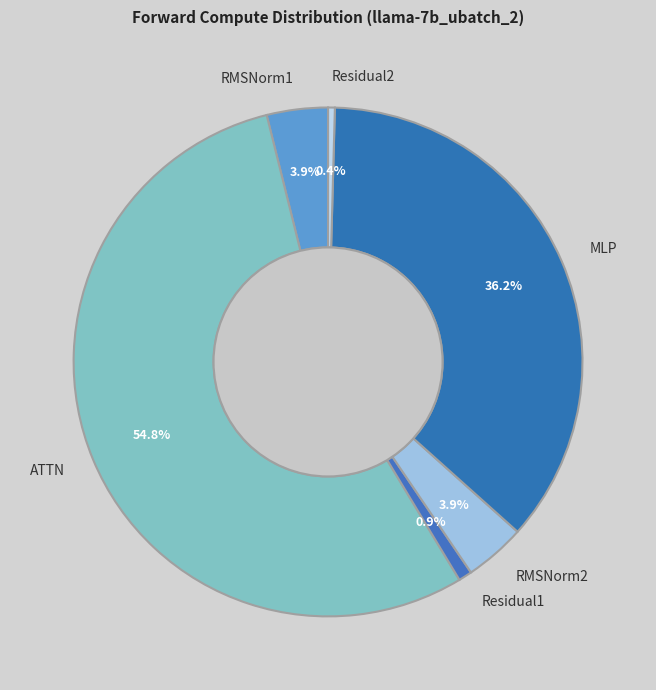

Between Residual2 and RMSNorm2, which is larger?

RMSNorm2